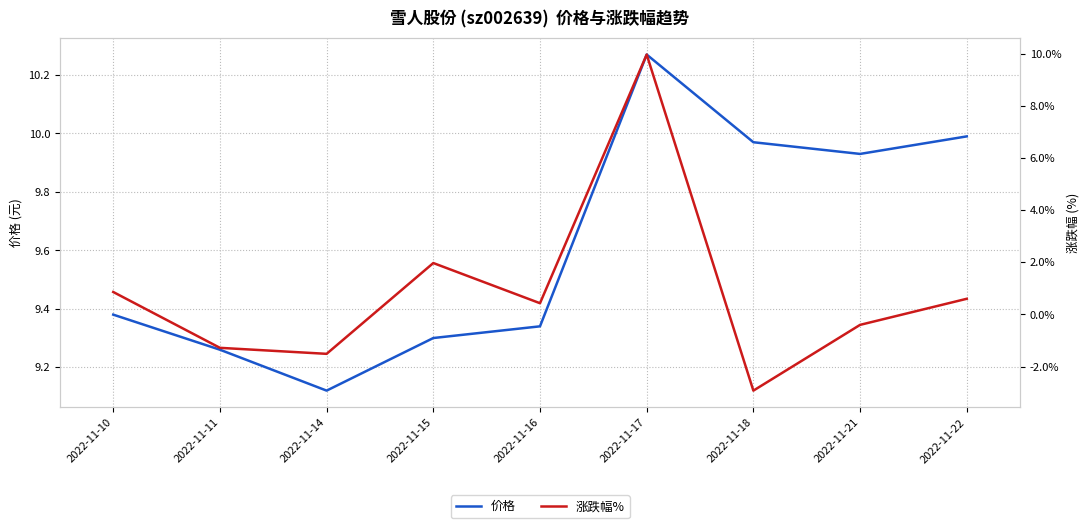

Count the number of categories in the chart.

9